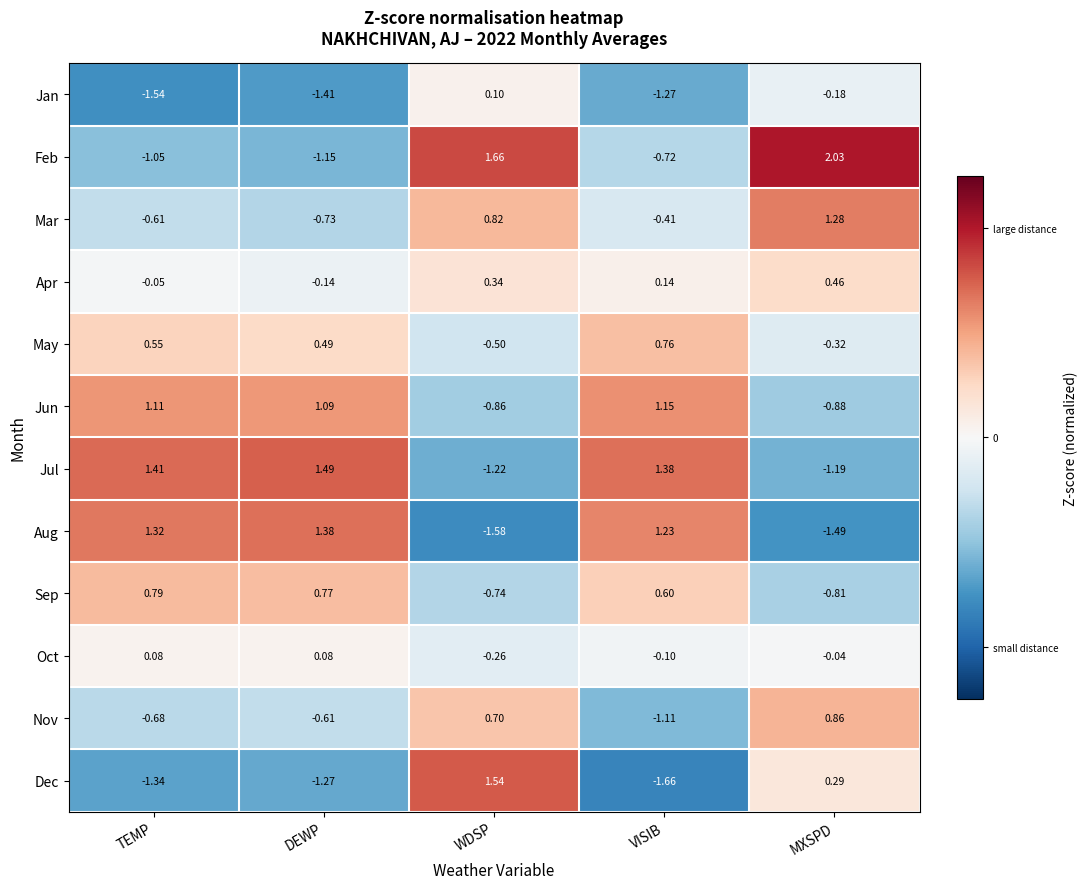

List the series in order of their peak value, lowest first.

Oct, Jan, Apr, May, Sep, Nov, Jun, Mar, Aug, Jul, Dec, Feb